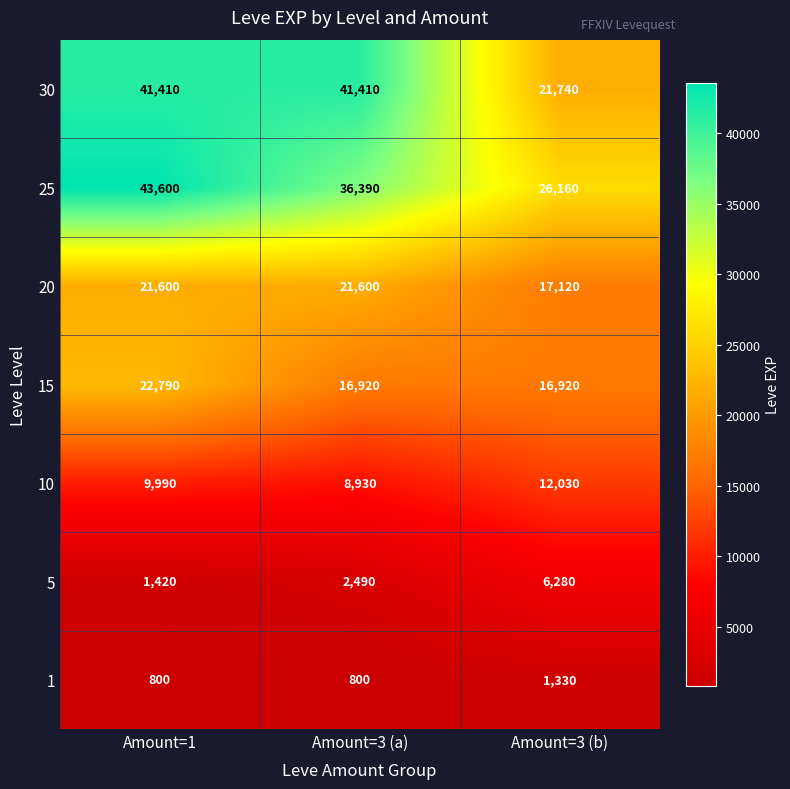

At how many categories does at least one series exceed 8543?

3